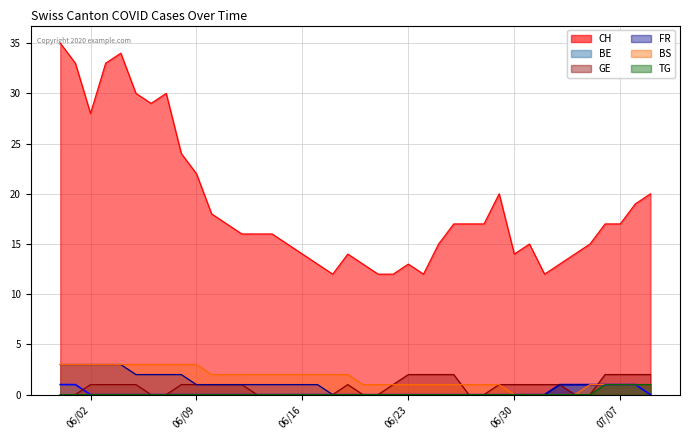

Which series has the largest total across all categories?

CH